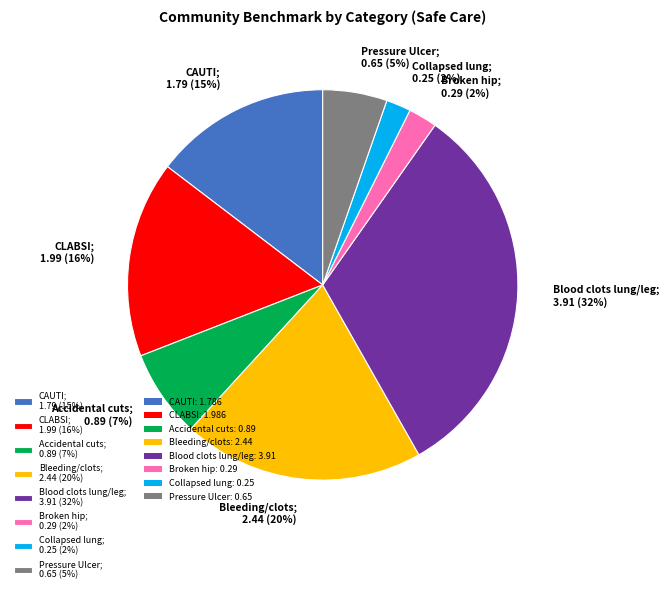

The Collapsed lung; 0.25 (2%) slice represents 2% of the pie. True or false?

True